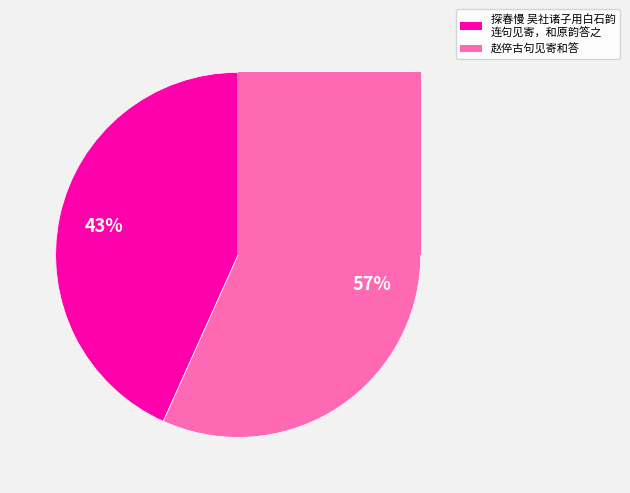

Does 赵倅古句见寄和答 account for over 50% of the chart?

Yes